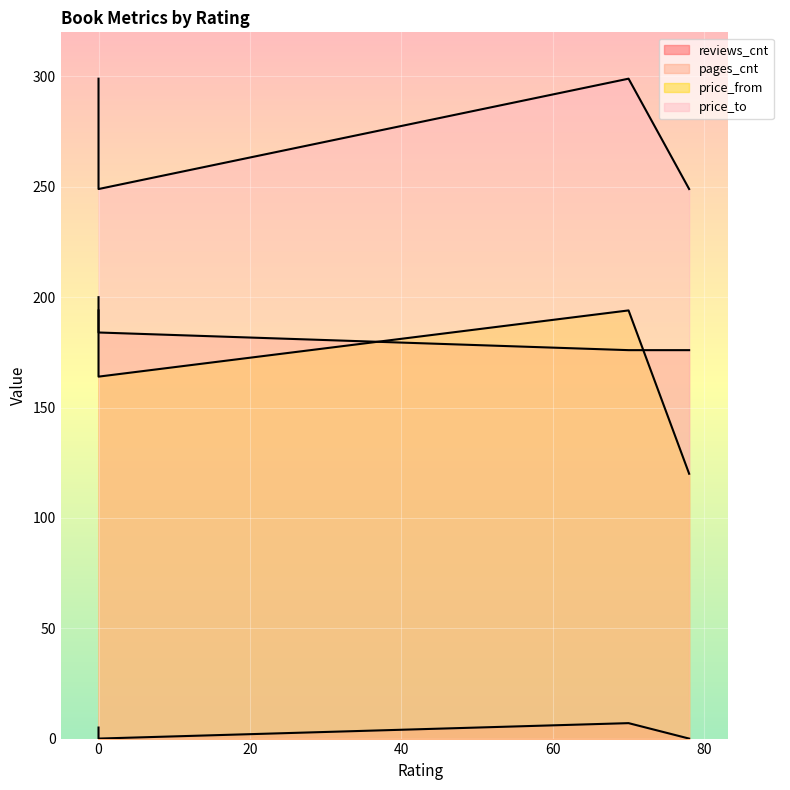

Is the value of reviews_cnt at 78 greater than the value of price_to at 70?

No